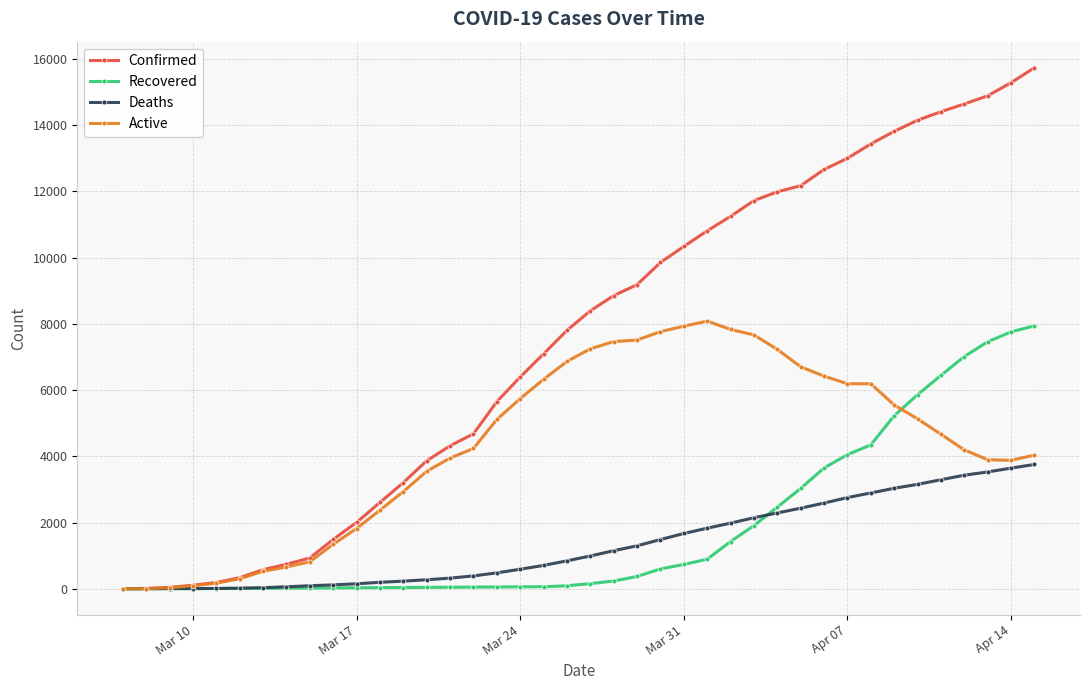

What is the maximum value shown in the chart?

15735